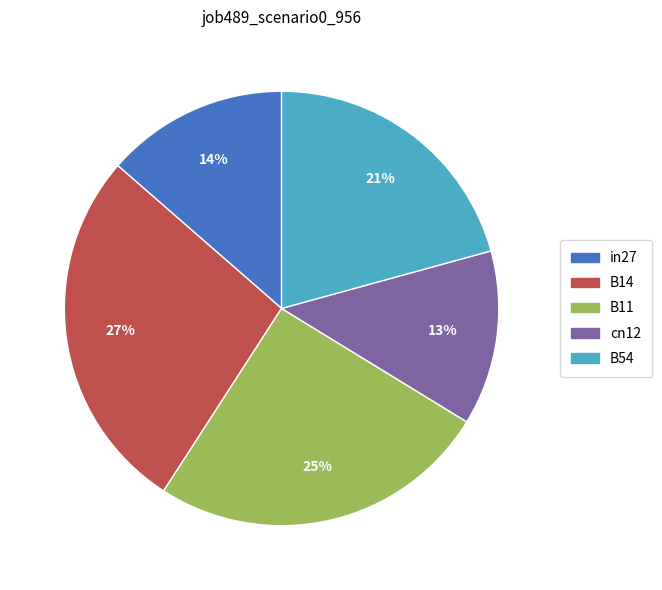

True or false: B14 accounts for 15% of the total.

False